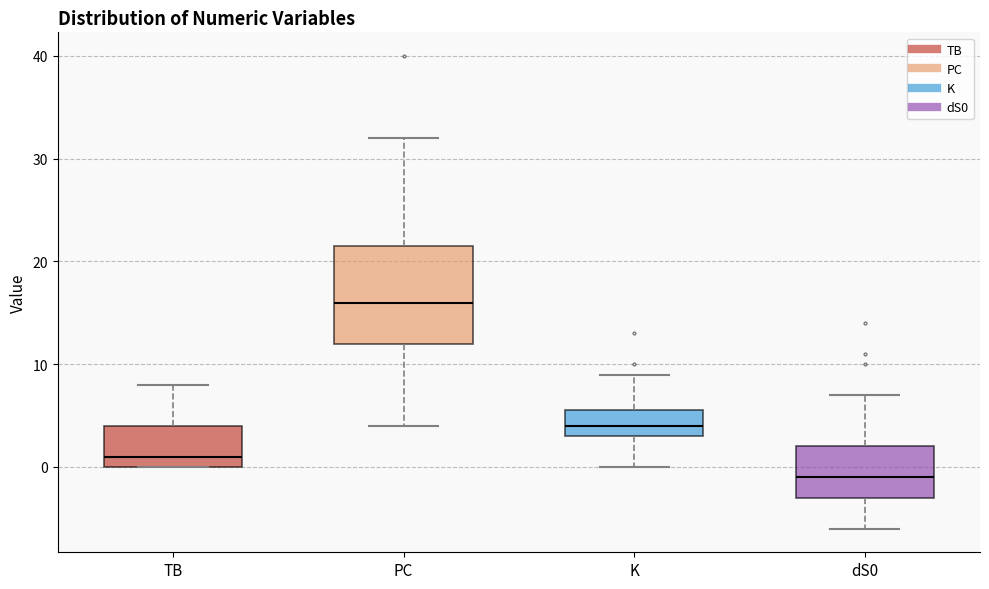

Where is the lower edge of the box for dS0 on the y-axis? The values are not printed on the chart, so give them approximately, as read against the axis.

-3